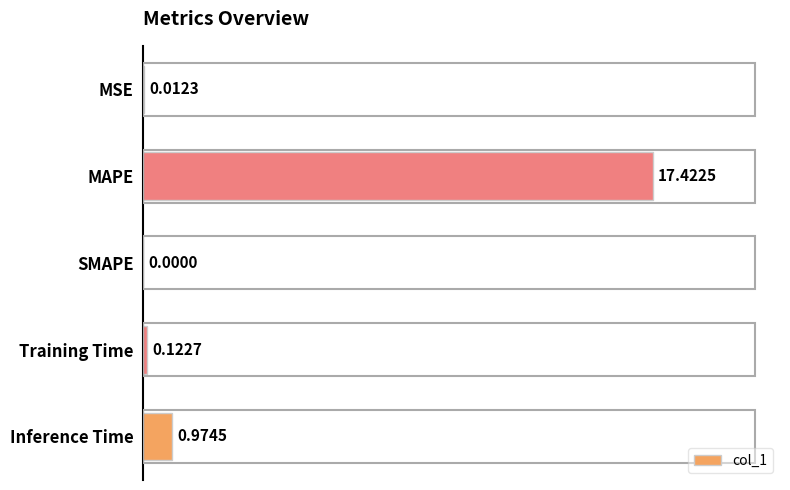

Where is the data nearest to the value 8?

Inference Time